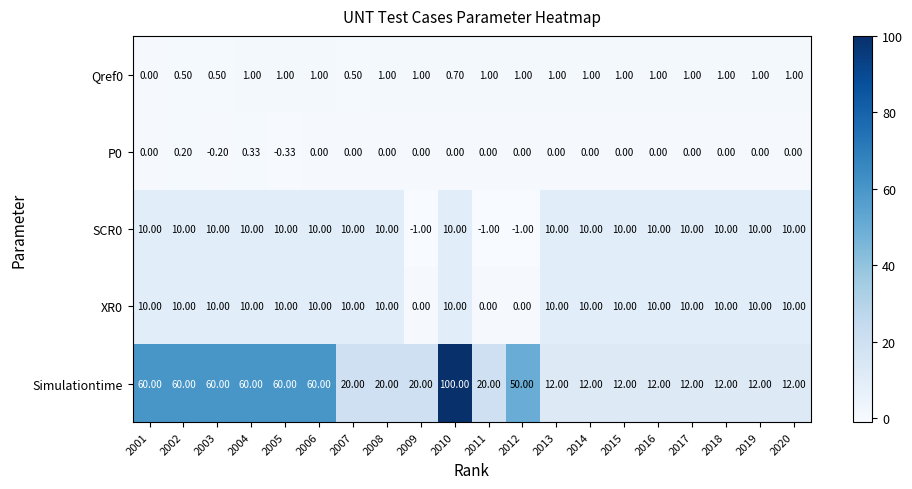

Between 2008 and 2012, which series saw the biggest shift?

Simulationtime